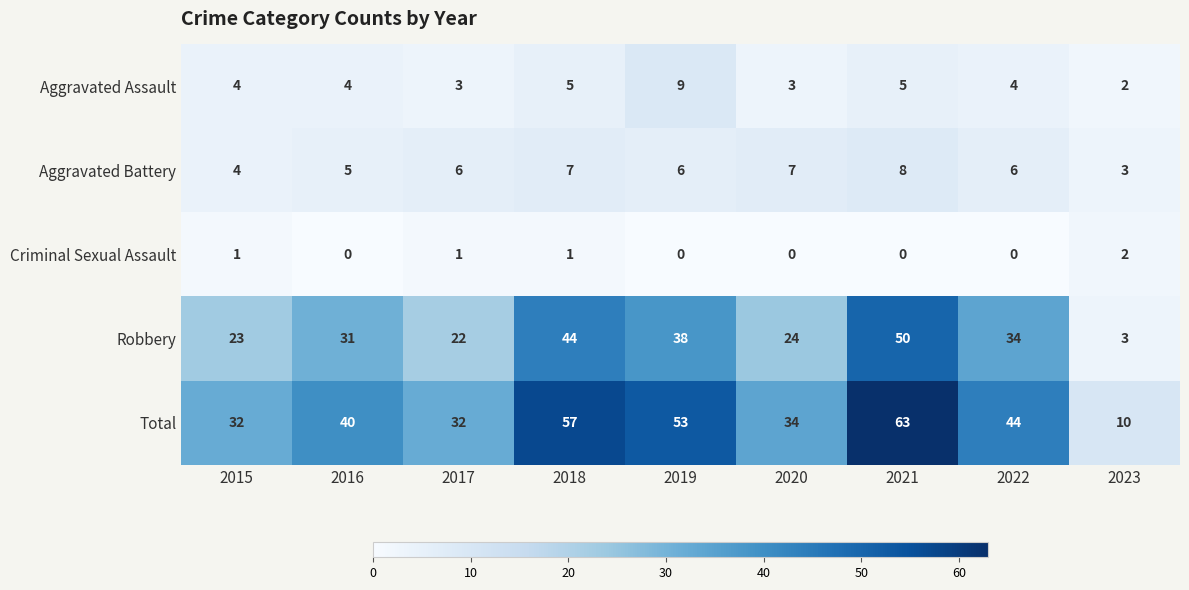

Which category has the lowest value in the Aggravated Assault series?

2023